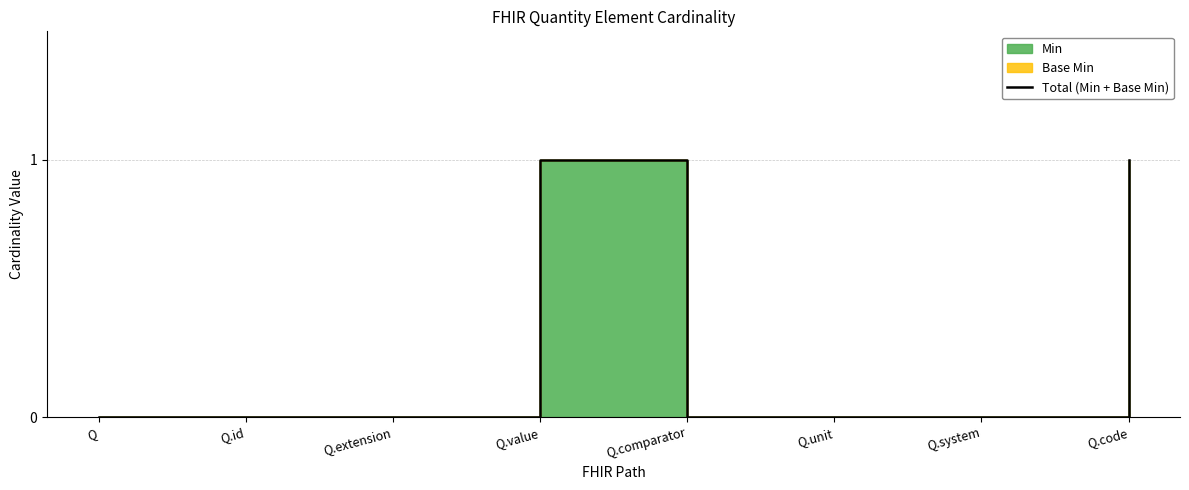

Is it true that the value at Q.unit is 0?

True